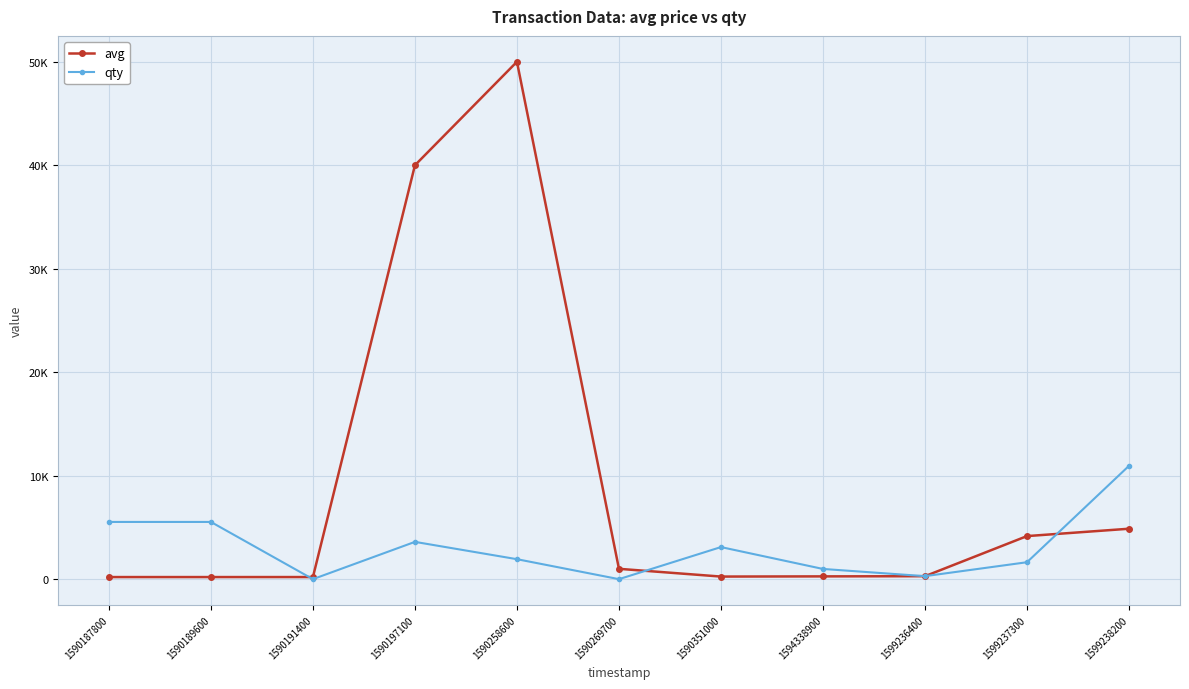

At which category is the sum across all series the highest?

1590258600